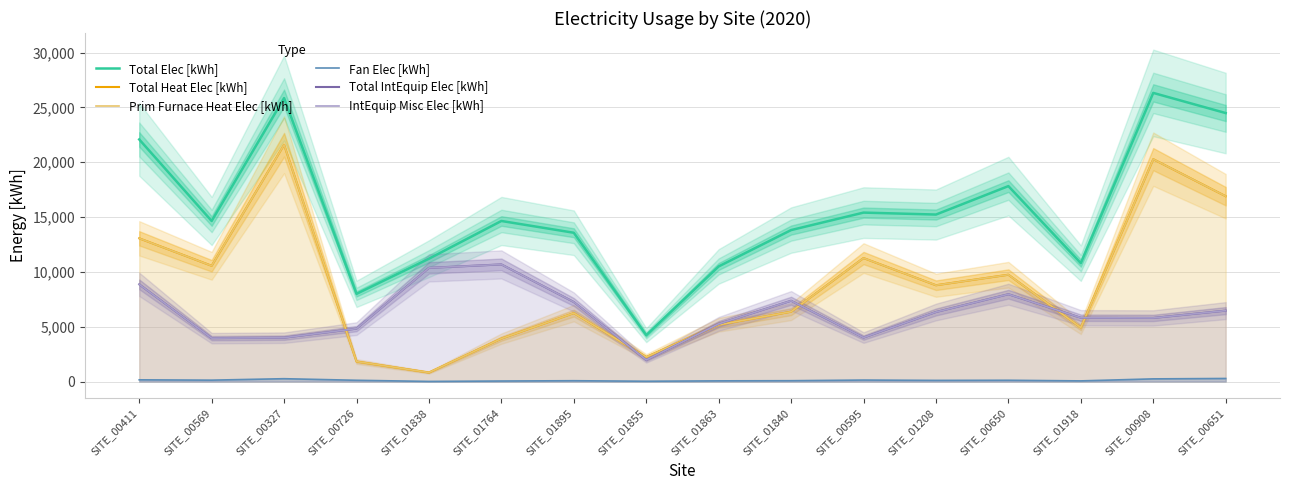

Reading left to right, transcribe all the data shown in this chart.

Total Elec [kWh]: SITE_00411=22079.6	SITE_00569=14641.8	SITE_00327=25849.8	SITE_00726=7996.4	SITE_01838=11201.2	SITE_01764=14642.5	SITE_01895=13567.8	SITE_01855=4225.3	SITE_01863=10497.7	SITE_01840=13812.5	SITE_00595=15406.1	SITE_01208=15228.2	SITE_00650=17822.2	SITE_01918=10797.2	SITE_00908=26321.5	SITE_00651=24484.4
Total Heat Elec [kWh]: SITE_00411=13060.1	SITE_00569=10557.4	SITE_00327=21591.9	SITE_00726=1826.1	SITE_01838=823.8	SITE_01764=3914.4	SITE_01895=6240.0	SITE_01855=2233.2	SITE_01863=5175.2	SITE_01840=6368.9	SITE_00595=11261.8	SITE_01208=8782.0	SITE_00650=9742.0	SITE_01918=4919.9	SITE_00908=20277.3	SITE_00651=16902.3
Prim Furnace Heat Elec [kWh]: SITE_00411=13060.1	SITE_00569=10557.4	SITE_00327=21591.9	SITE_00726=1826.1	SITE_01838=823.8	SITE_01764=3914.4	SITE_01895=6240.0	SITE_01855=2233.2	SITE_01863=5175.2	SITE_01840=6368.9	SITE_00595=11261.8	SITE_01208=8782.0	SITE_00650=9742.0	SITE_01918=4919.9	SITE_00908=20277.3	SITE_00651=16902.3
Fan Elec [kWh]: SITE_00411=156.5	SITE_00569=126.5	SITE_00327=258.7	SITE_00726=114.2	SITE_01838=9.9	SITE_01764=46.9	SITE_01895=74.8	SITE_01855=26.8	SITE_01863=62.0	SITE_01840=76.3	SITE_00595=134.9	SITE_01208=105.2	SITE_00650=116.7	SITE_01918=58.9	SITE_00908=243.0	SITE_00651=279.5
Total IntEquip Elec [kWh]: SITE_00411=8863.0	SITE_00569=3957.9	SITE_00327=3999.3	SITE_00726=4825.0	SITE_01838=10367.5	SITE_01764=10681.2	SITE_01895=7253.1	SITE_01855=1965.4	SITE_01863=5260.5	SITE_01840=7367.4	SITE_00595=4009.3	SITE_01208=6341.0	SITE_00650=7963.5	SITE_01918=5818.4	SITE_00908=5801.3	SITE_00651=6466.4
IntEquip Misc Elec [kWh]: SITE_00411=8863.0	SITE_00569=3957.9	SITE_00327=3999.3	SITE_00726=4825.0	SITE_01838=10367.5	SITE_01764=10681.2	SITE_01895=7253.1	SITE_01855=1965.4	SITE_01863=5260.5	SITE_01840=7367.4	SITE_00595=4009.3	SITE_01208=6341.0	SITE_00650=7963.5	SITE_01918=5818.4	SITE_00908=5801.3	SITE_00651=6466.4